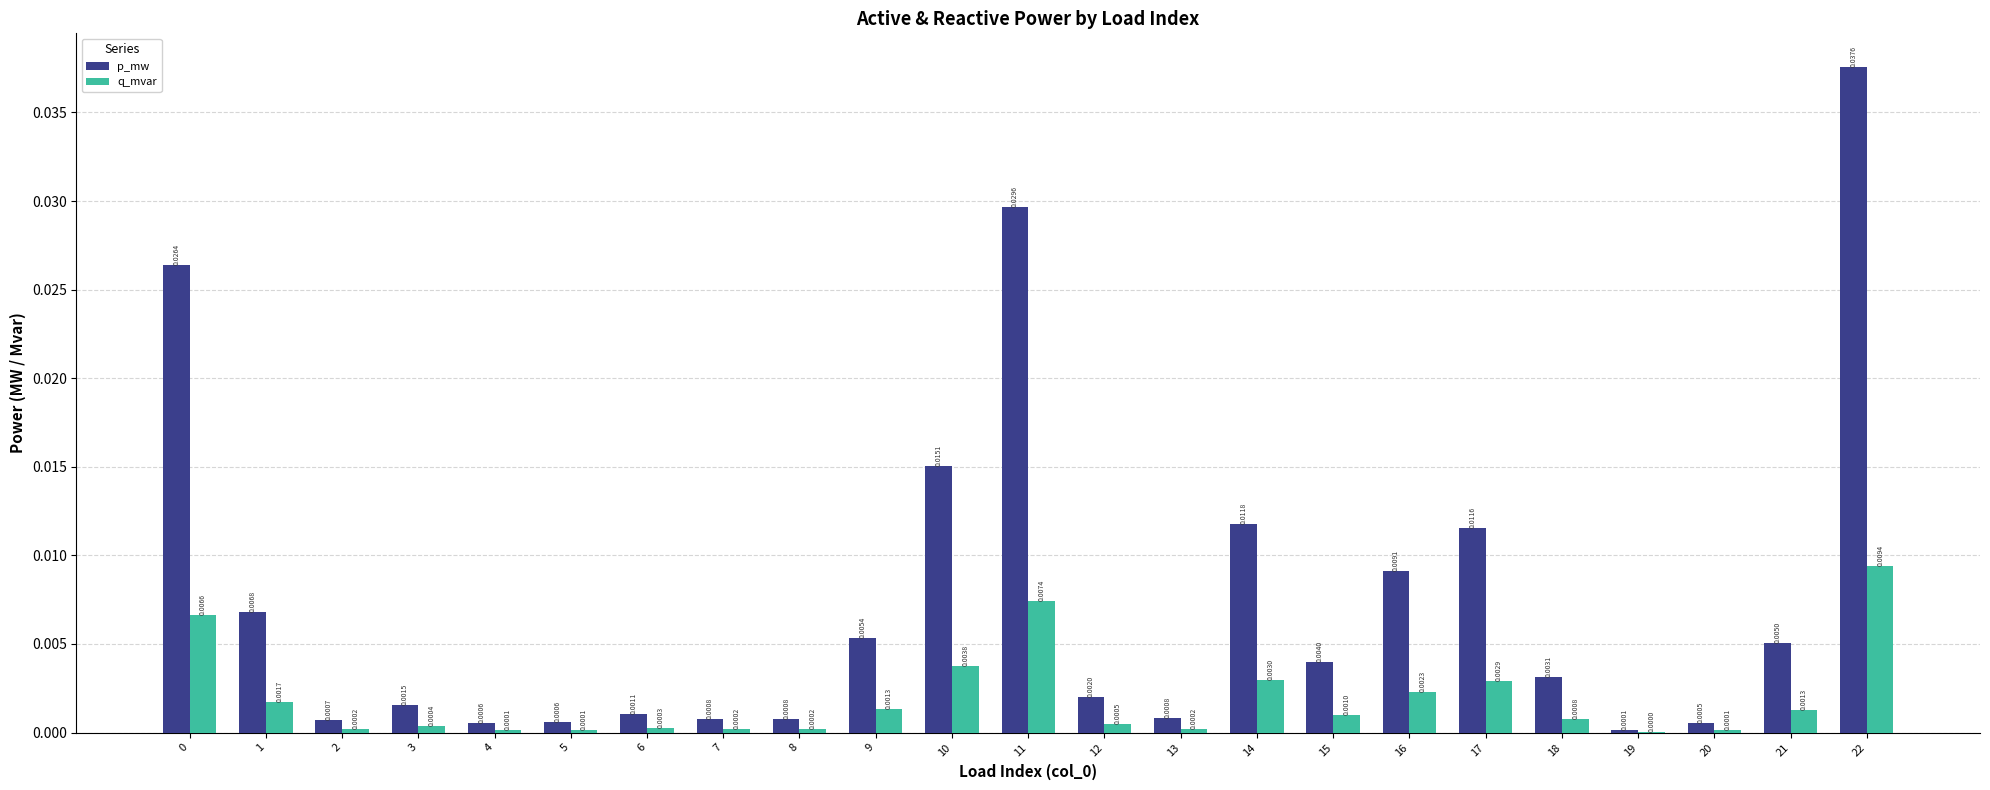

At which category does the chart reach its peak across all series?

22